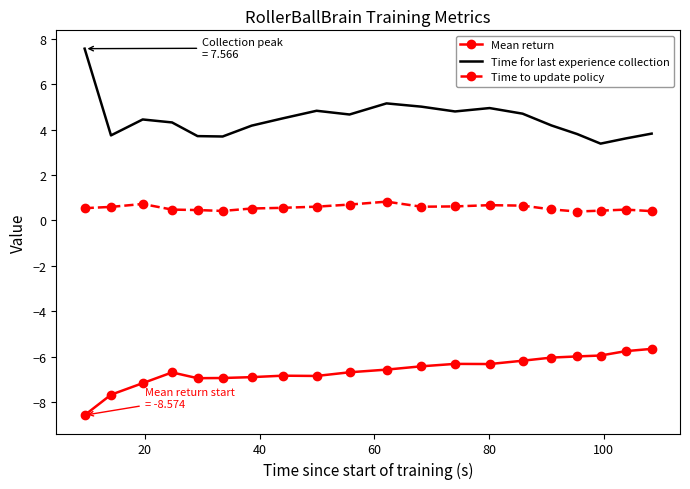

Count the number of categories in the chart.

20